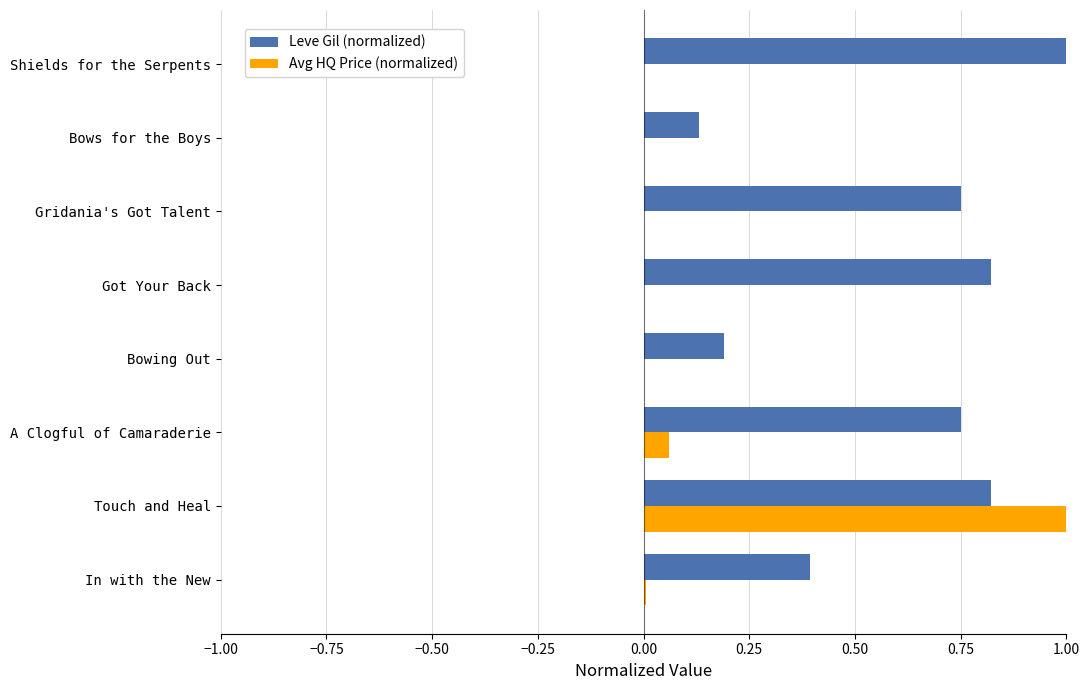

Which series has the largest total across all categories?

Leve Gil (normalized)